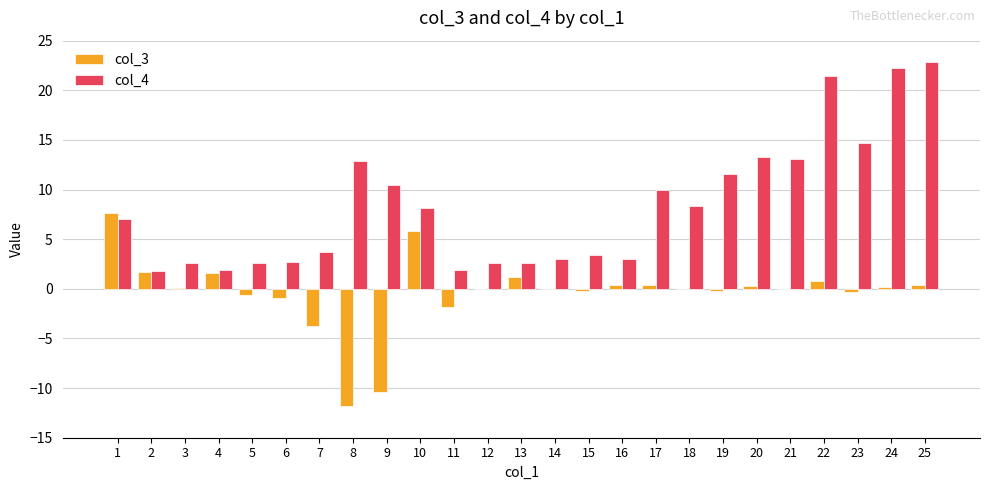

Are the bars grouped side by side (vs. stacked)?

Yes